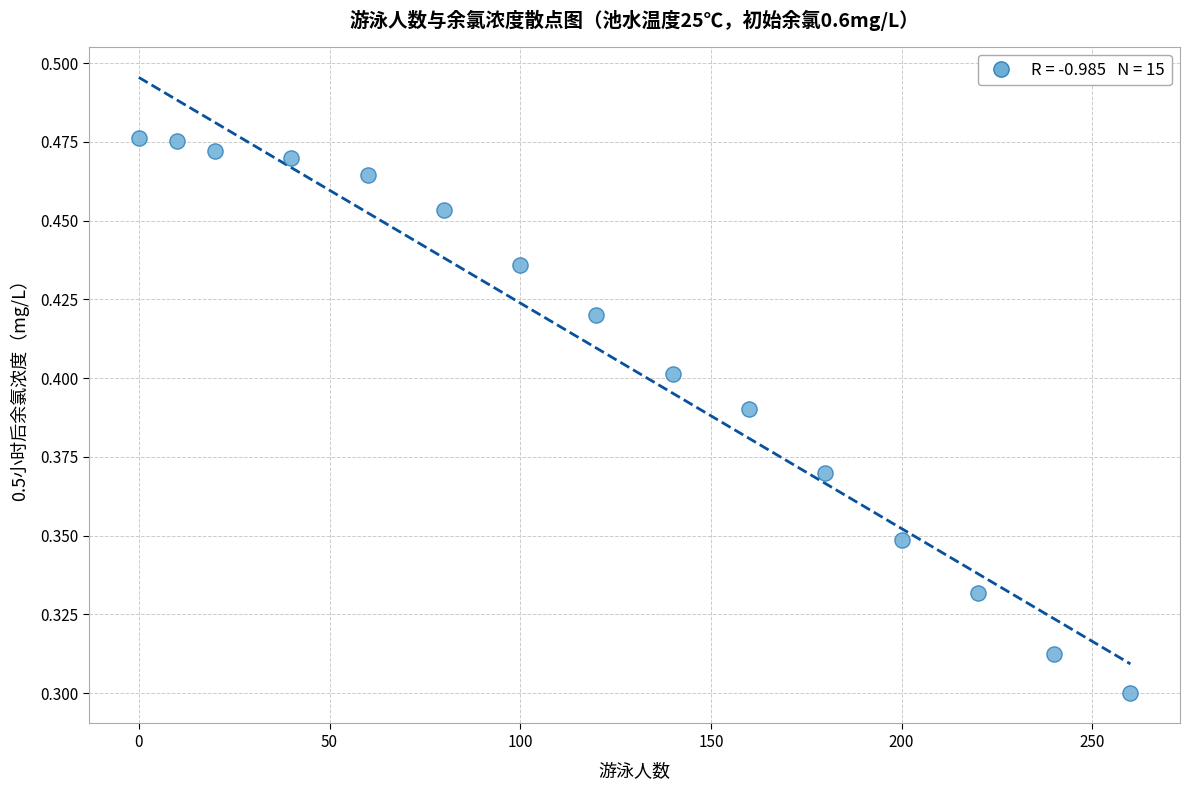

What is the range of X values (max minus min)?

260.0